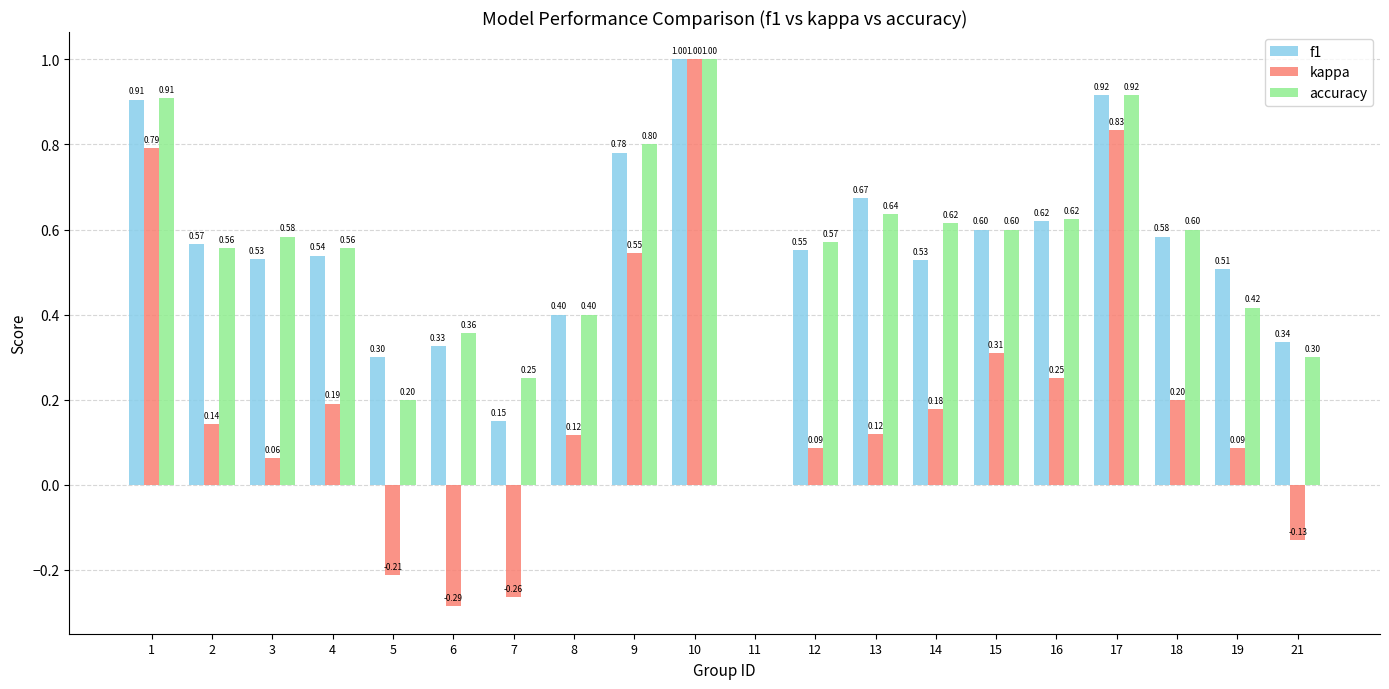

How many values in accuracy are above zero?

19